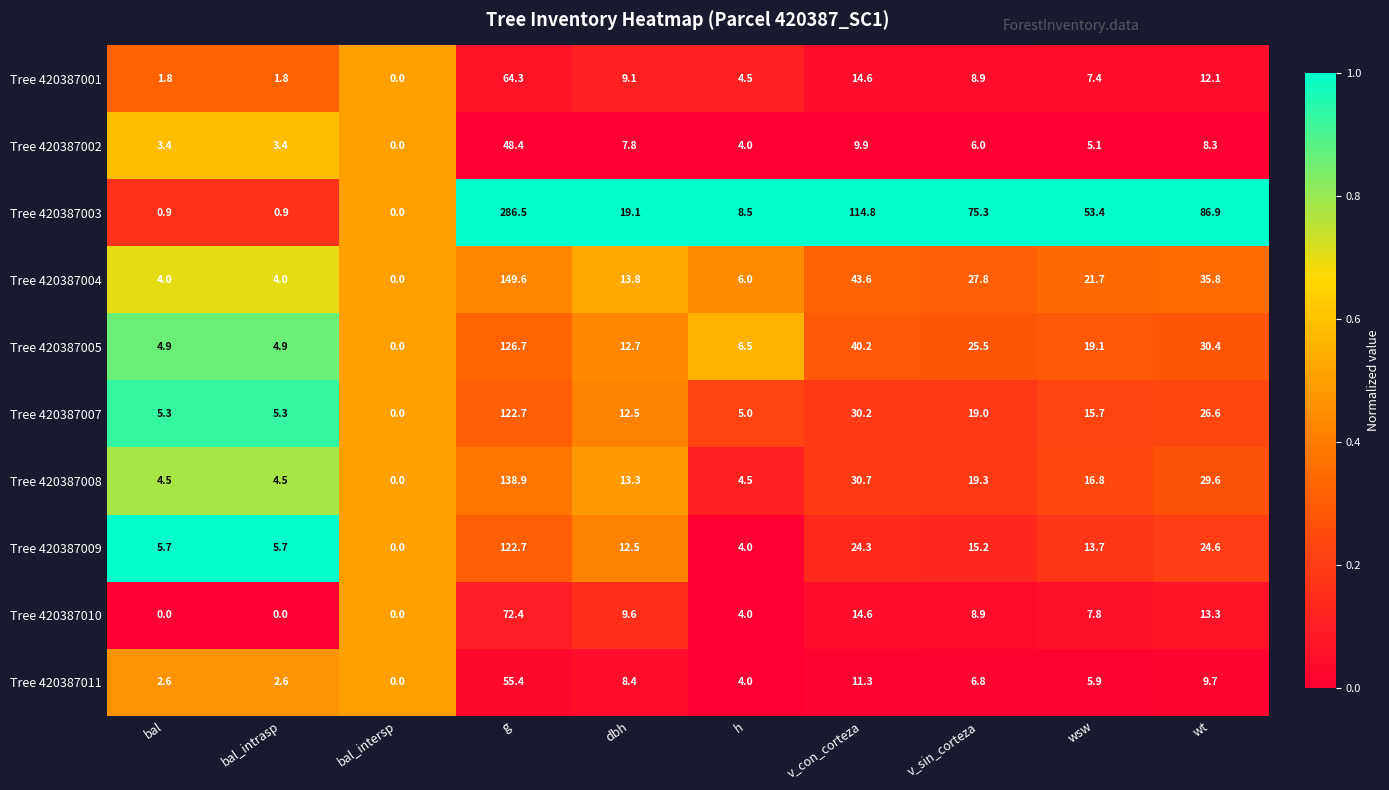

Which label corresponds to the largest value in the chart?

g